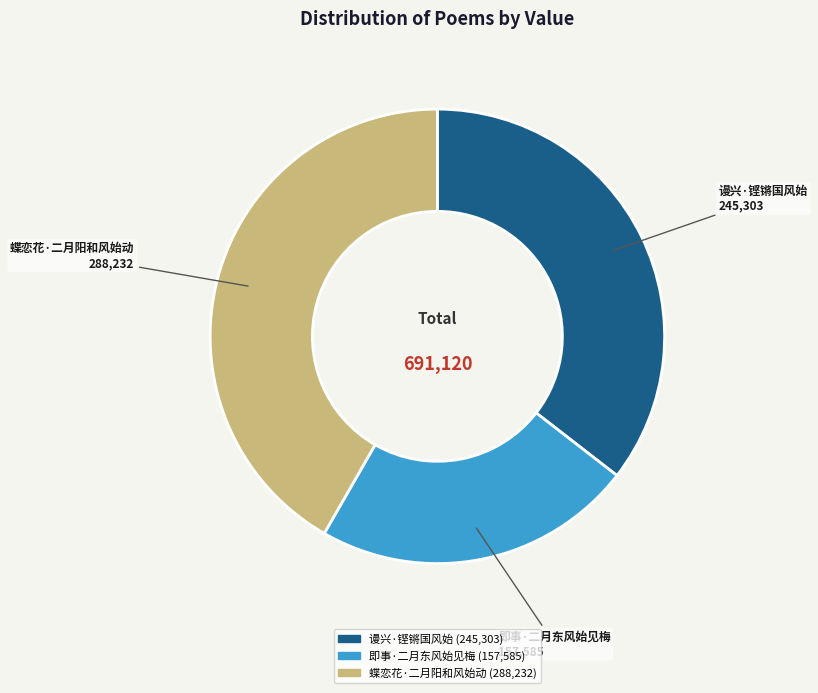

How many segments does this pie chart have?

3